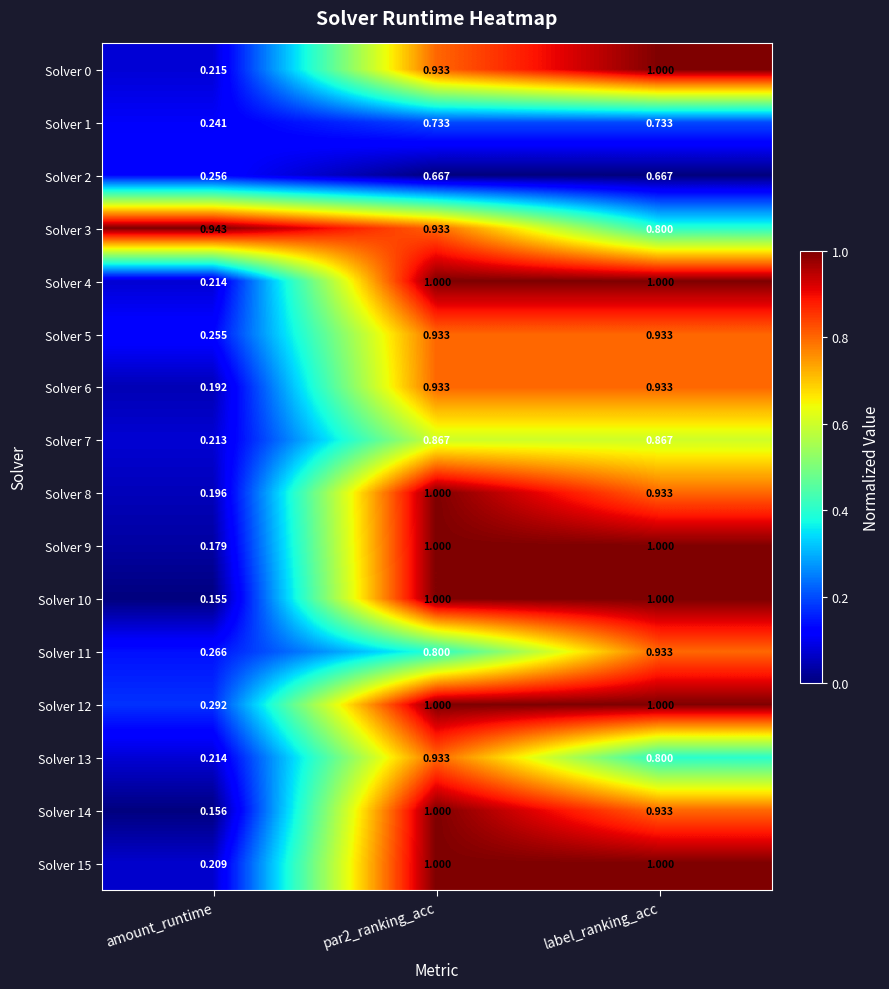

Which series has the largest range (max minus min)?

Solver 10